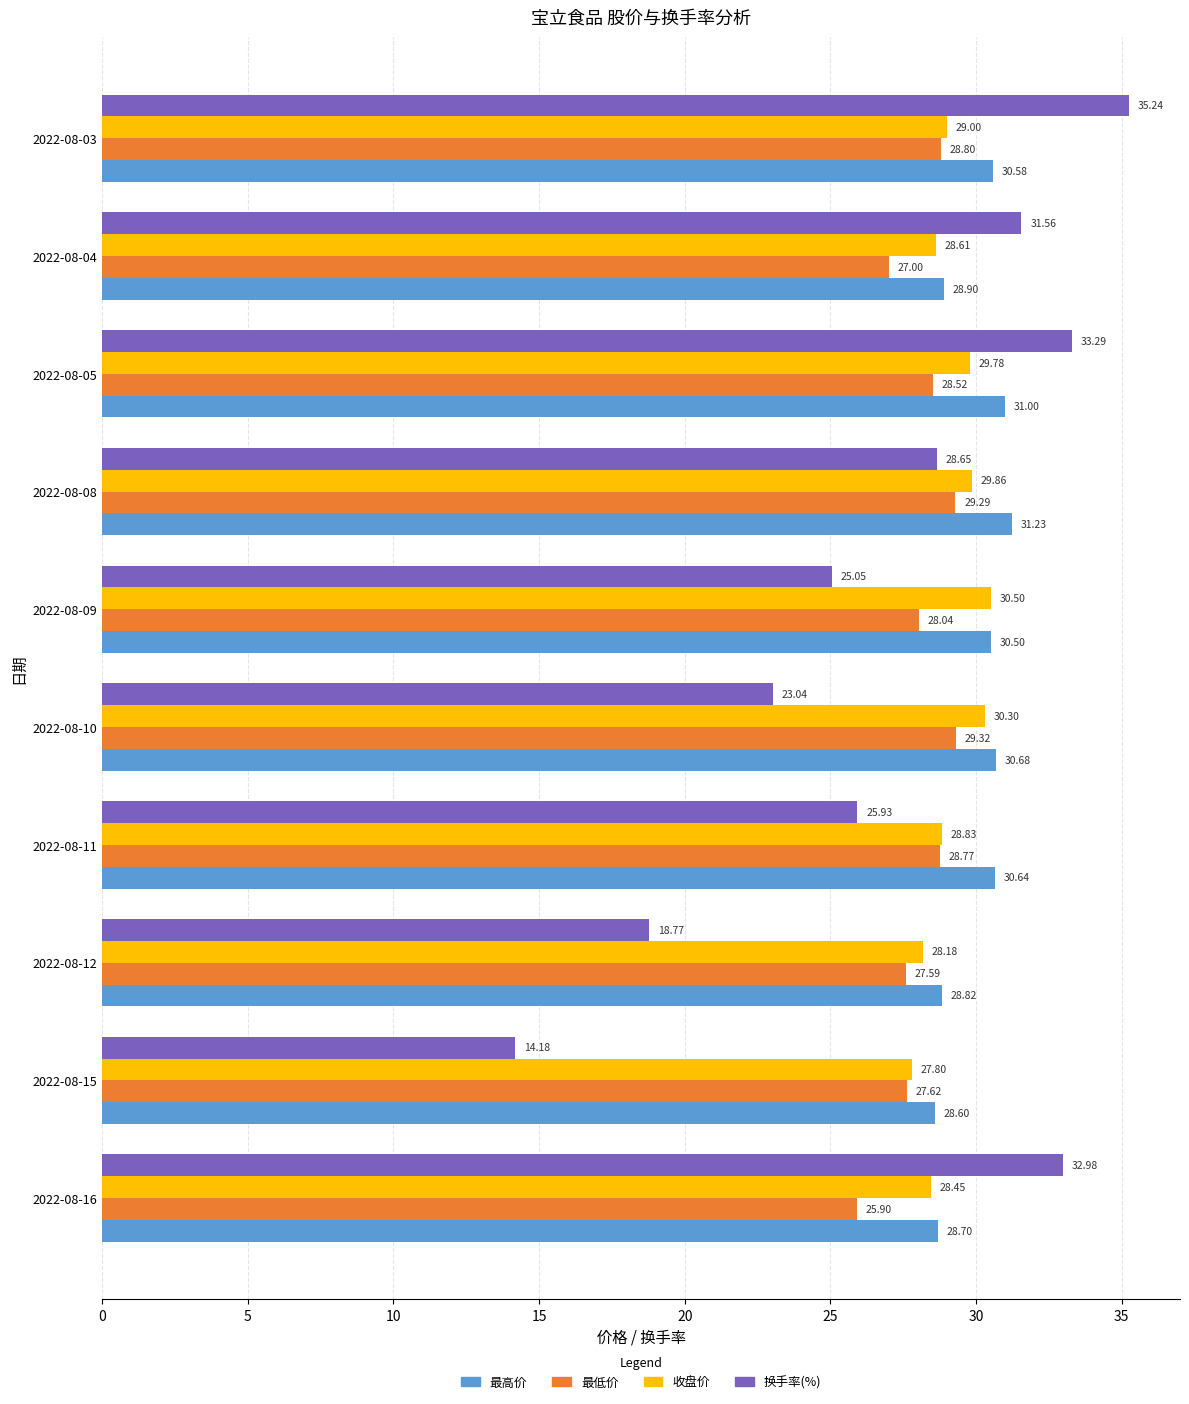

At which label does 换手率(%) reach its minimum?

2022-08-15